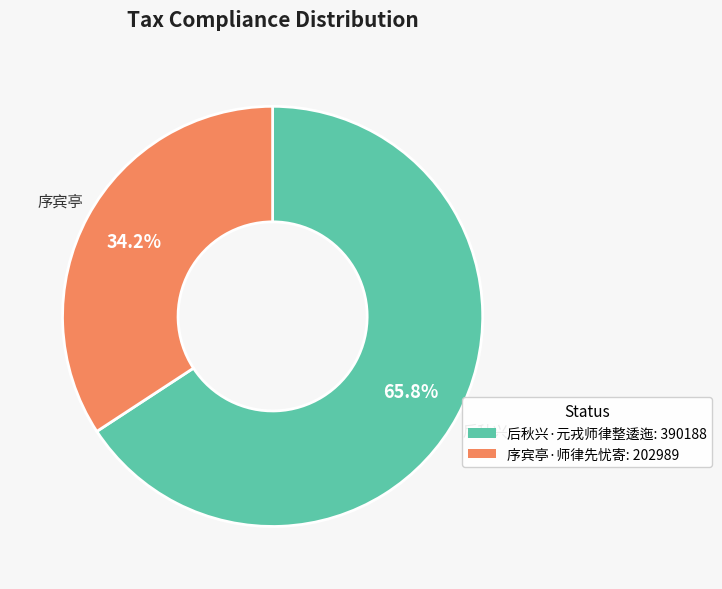

To the nearest percent, what percentage of the pie is 后秋兴·元戎师律整逶迤?

66%